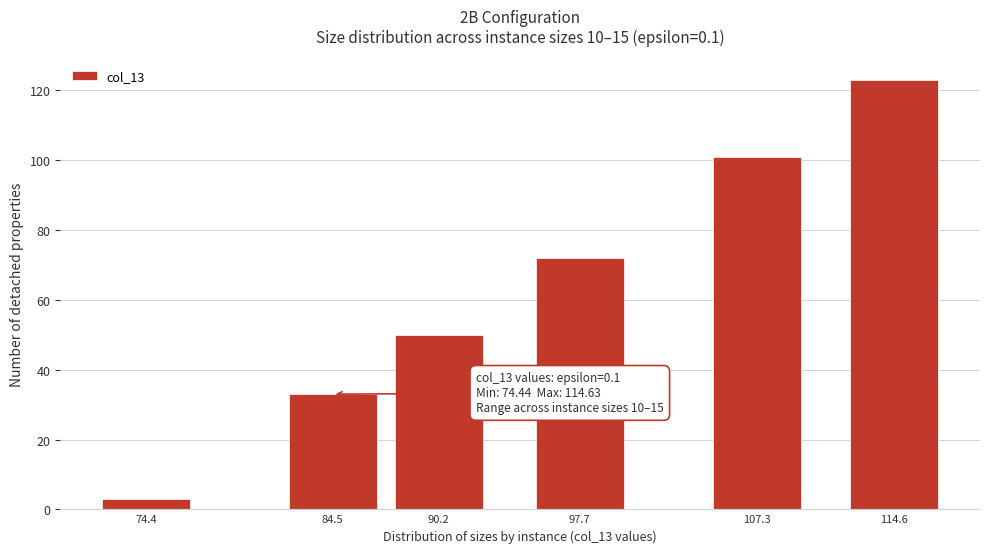

Reading left to right, what are all the values shown in this chart?

74.4=3	84.5=33	90.2=50	97.7=72	107.3=101	114.6=123